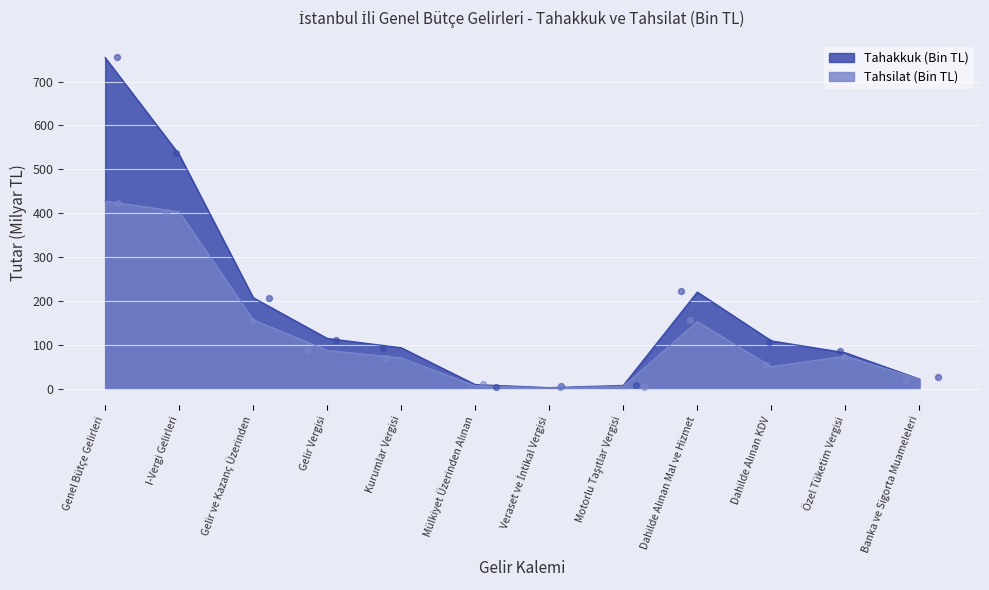

At how many categories does at least one series exceed 239?

2